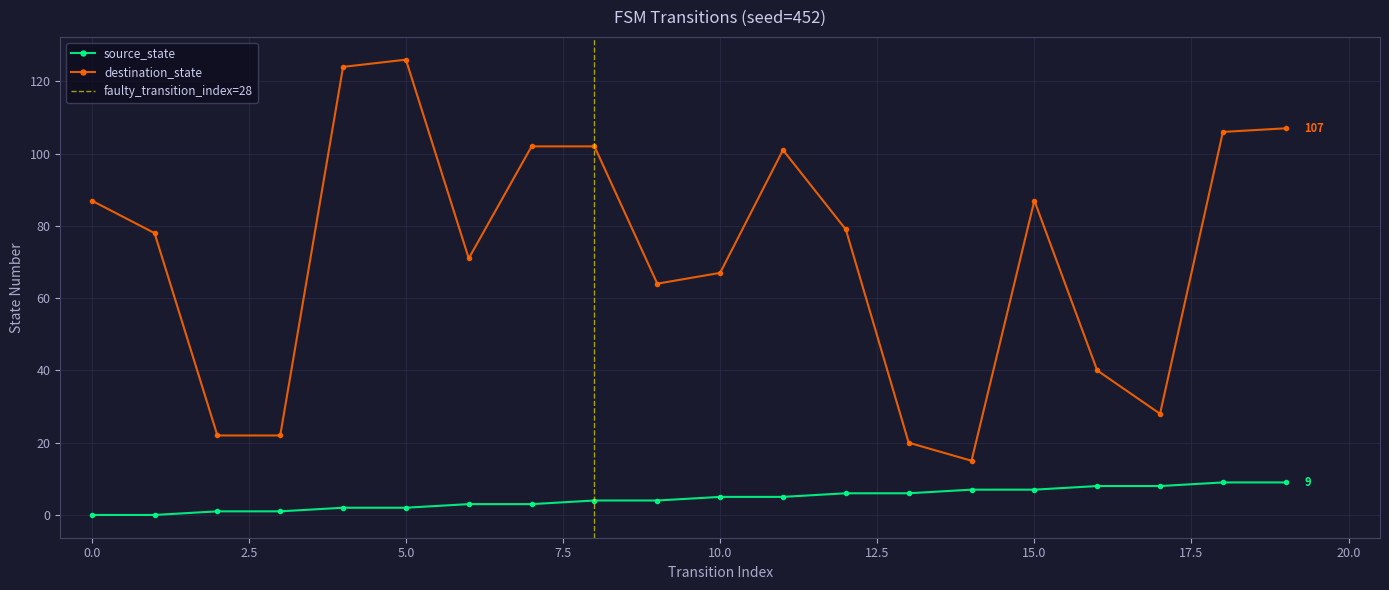

Which series has the largest total across all categories?

destination_state